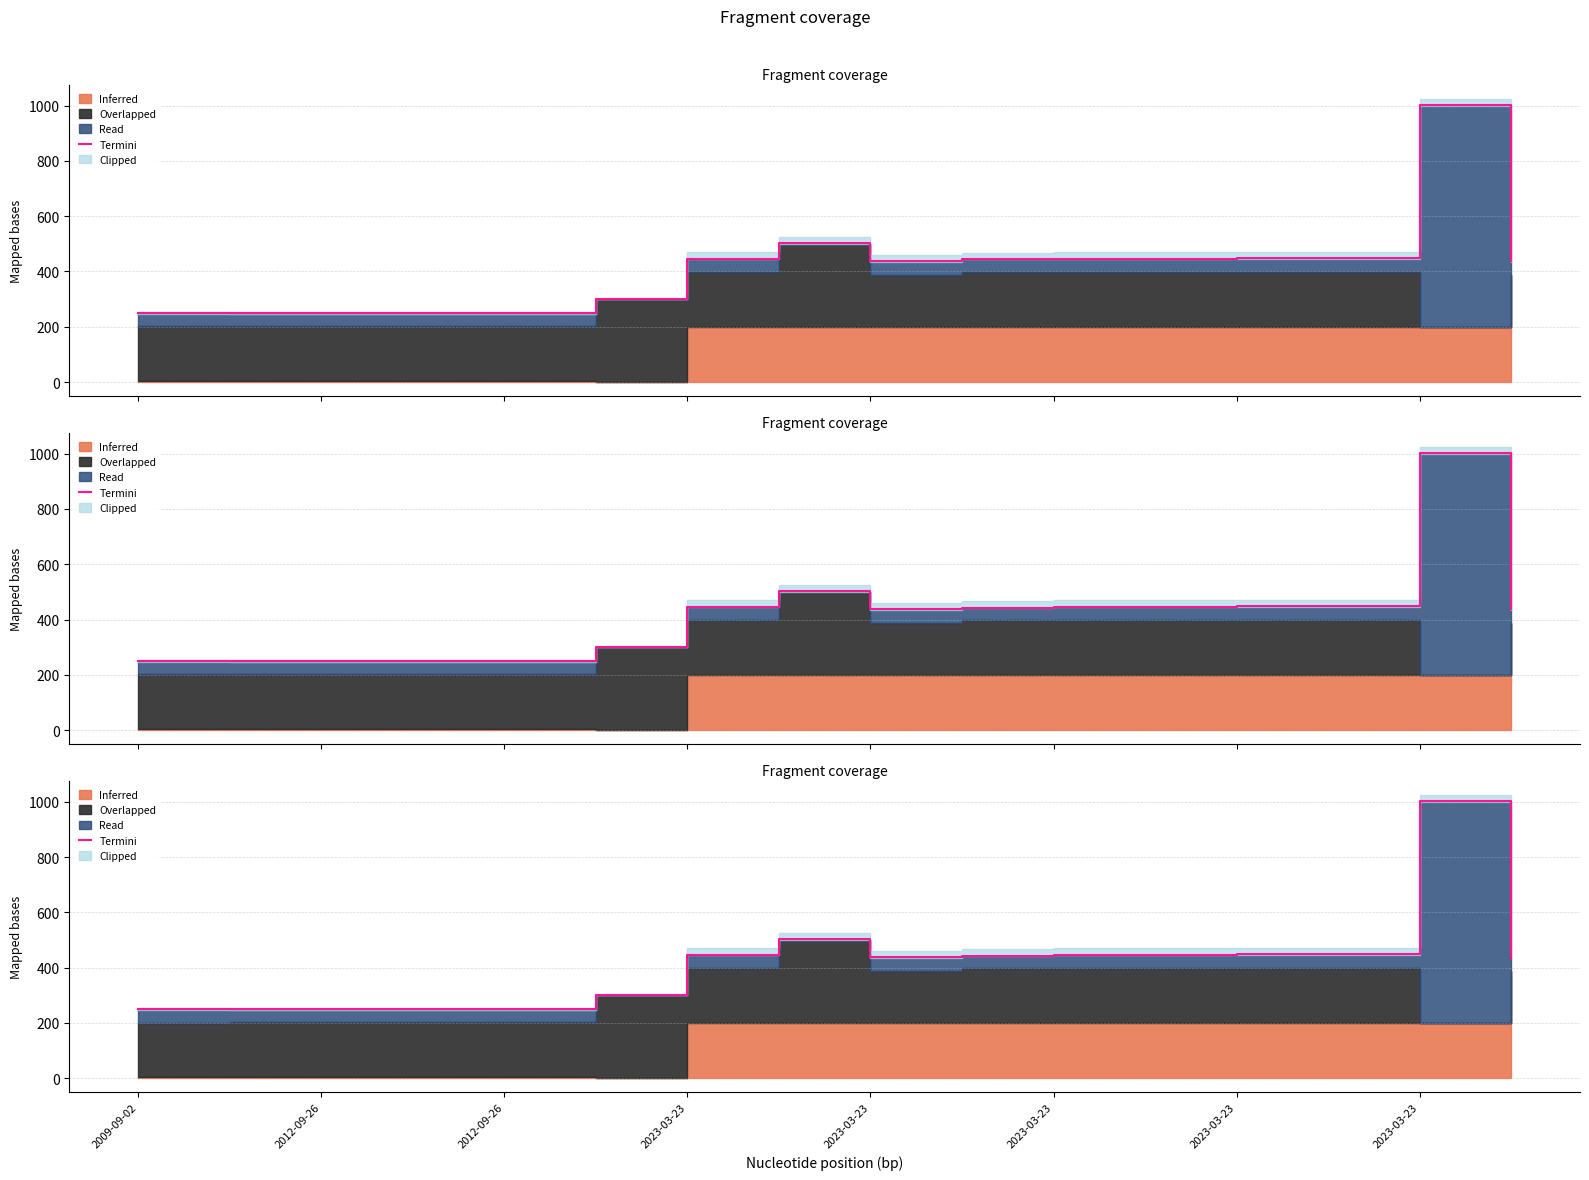

What is the difference between the maximum and minimum values?

752.7